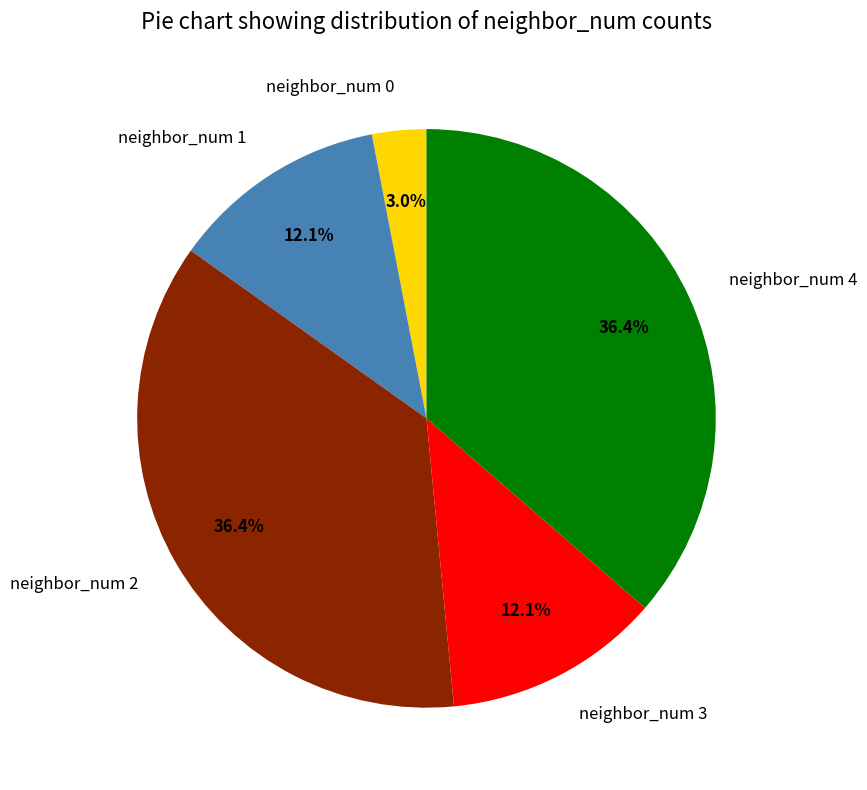

Which slice is the smallest?

neighbor_num 0